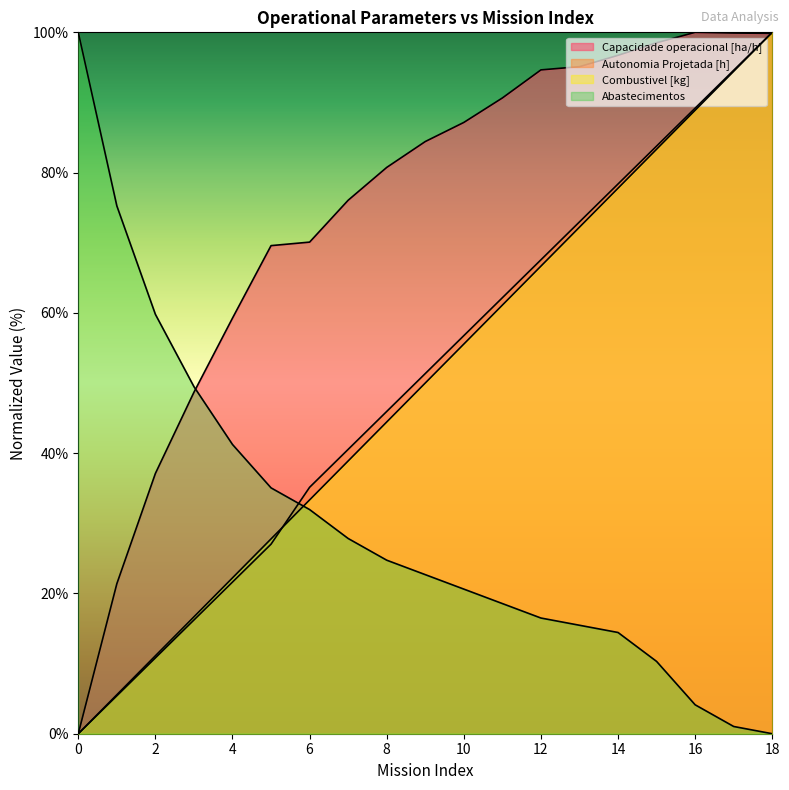

What is the sum of all Capacidade operacional [ha/h] values?

1409.9